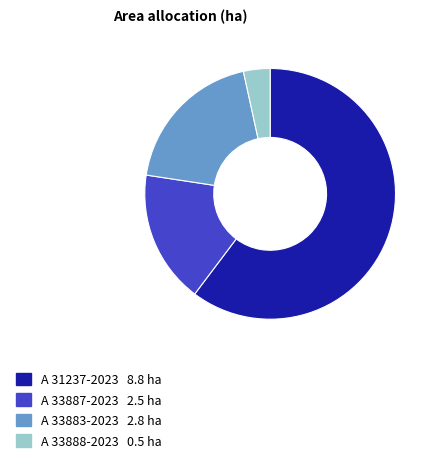

How many slices are in this pie chart?

4